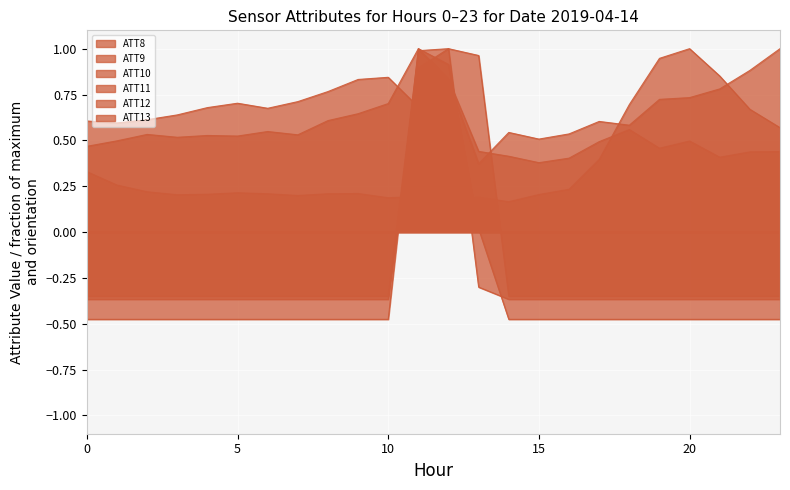

What is the smallest value displayed?

-0.5